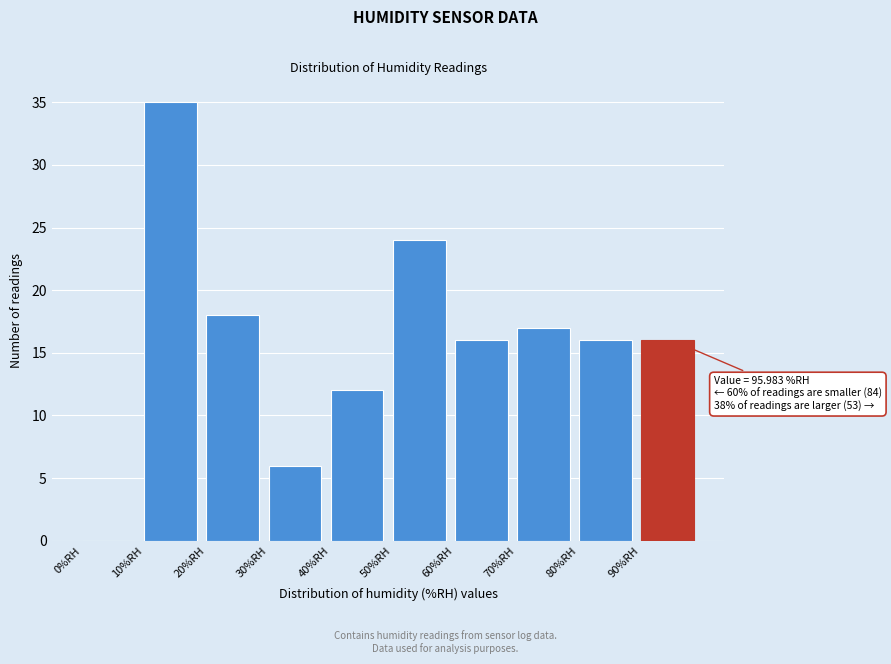

Which range on the x-axis has the tallest bar?

10 to 20